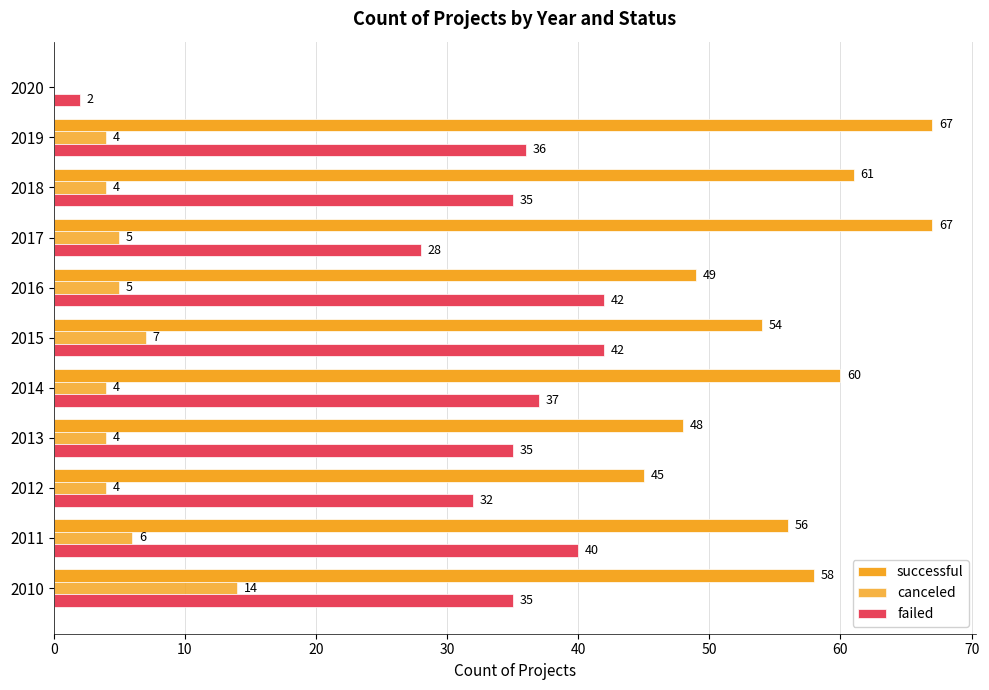

Which series has the largest total across all categories?

successful